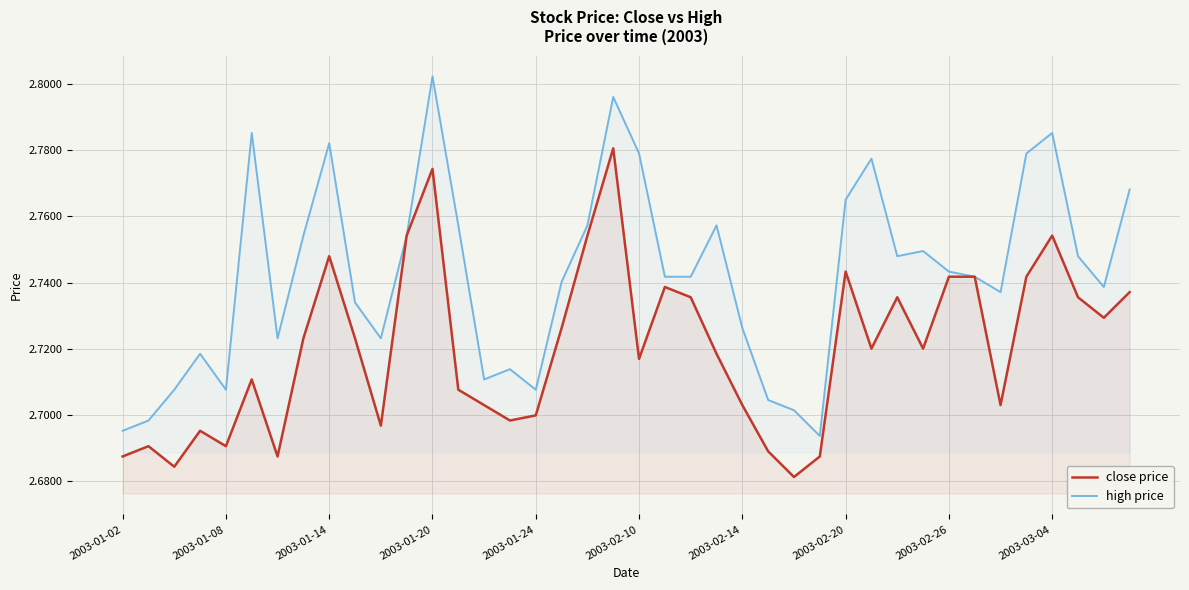

Rank the series by their maximum value, from highest to lowest.

high price, close price